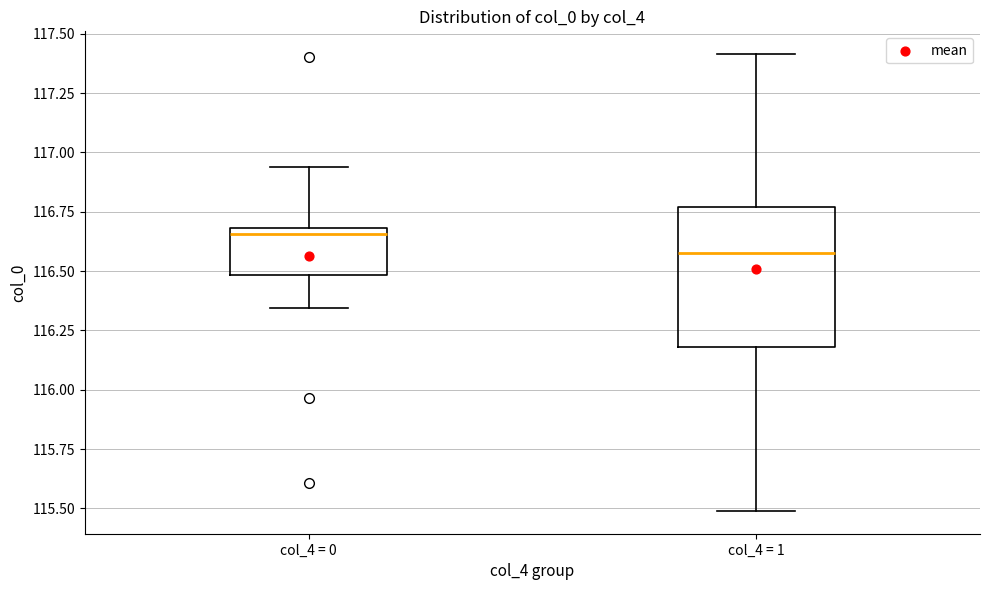

Comparing the boxes themselves (not the whiskers), which one is the tallest?

col_4 = 1